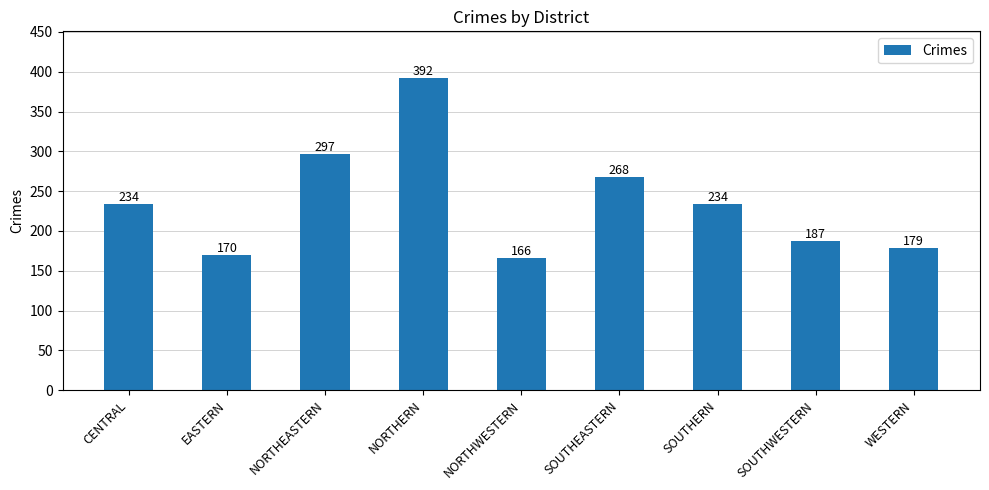

Reading left to right, list all the values displayed in this chart.

CENTRAL=234	EASTERN=170	NORTHEASTERN=297	NORTHERN=392	NORTHWESTERN=166	SOUTHEASTERN=268	SOUTHERN=234	SOUTHWESTERN=187	WESTERN=179